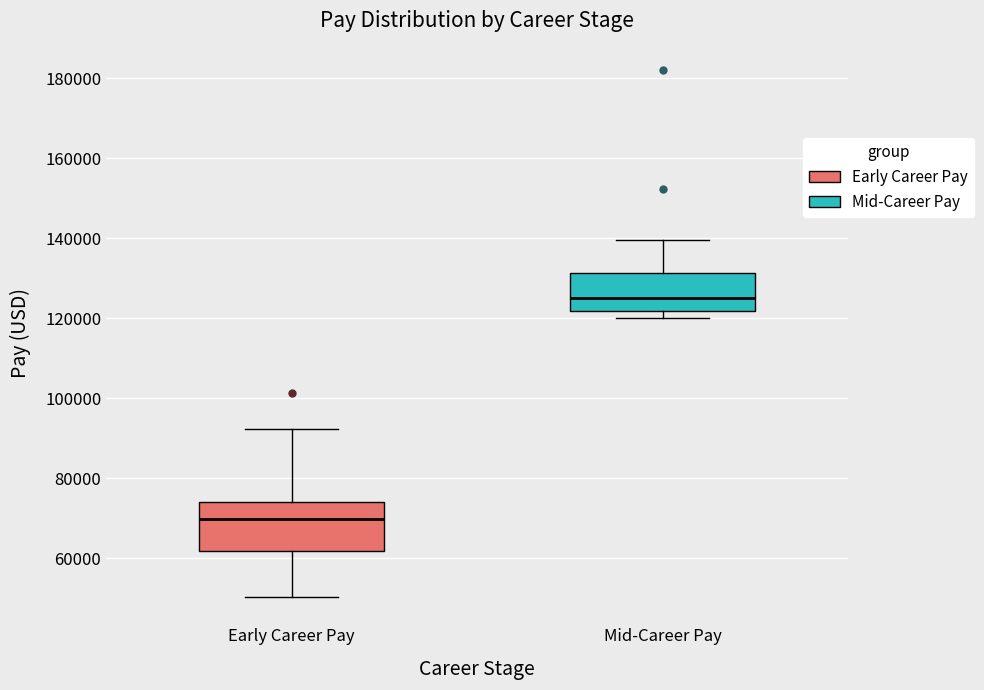

Which box is the tallest, from its lower edge to its upper edge?

Early Career Pay